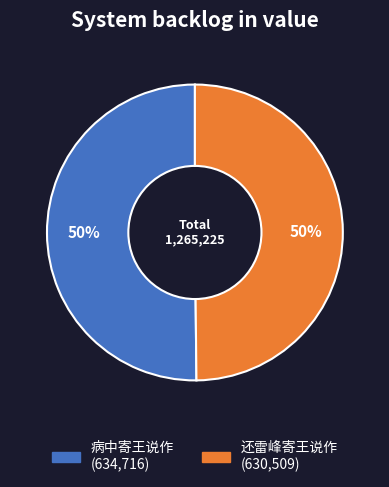

To the nearest percent, what is the average slice percentage?

50%